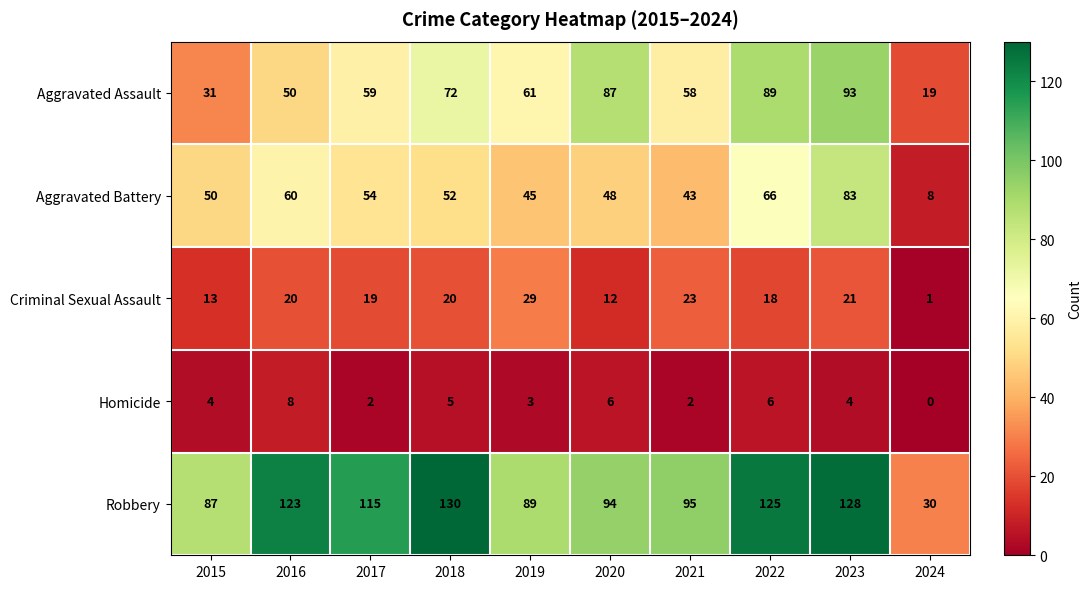

True or false: Criminal Sexual Assault has a value of 9 at 2023.

False